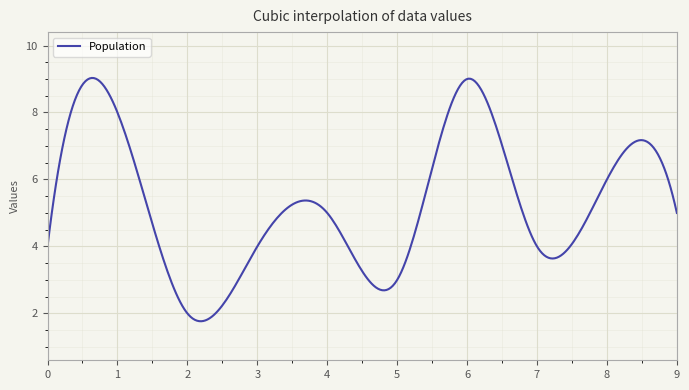

What is the smallest value displayed?

1.8